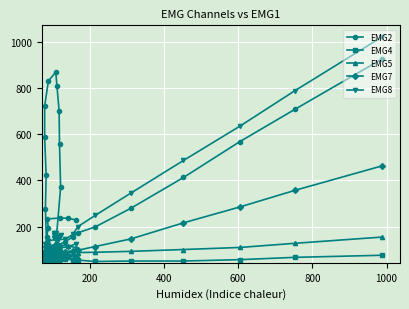

What is the sum of all EMG8 values?

7546